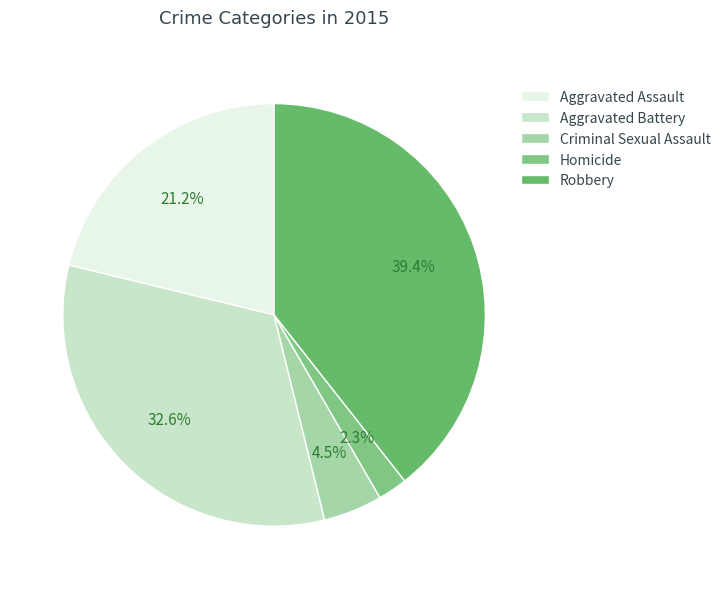

How many slices are in this pie chart?

5